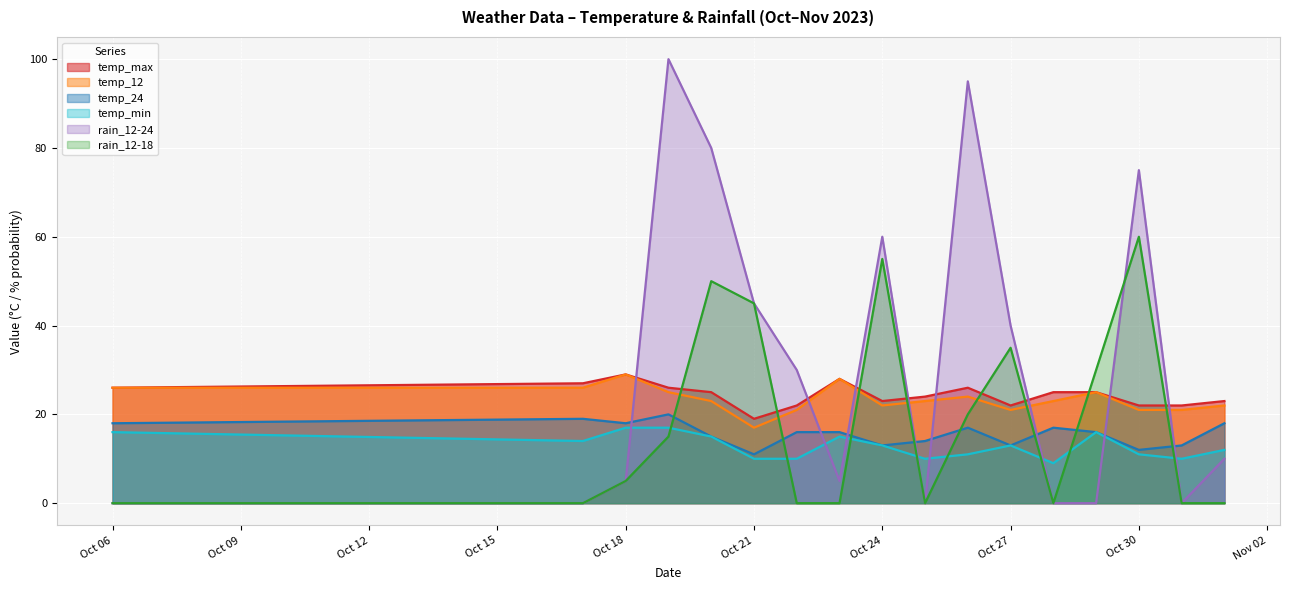

Between which two adjacent categories do temp_24 and rain_12-18 first intersect?

2023-10-19 and 2023-10-20